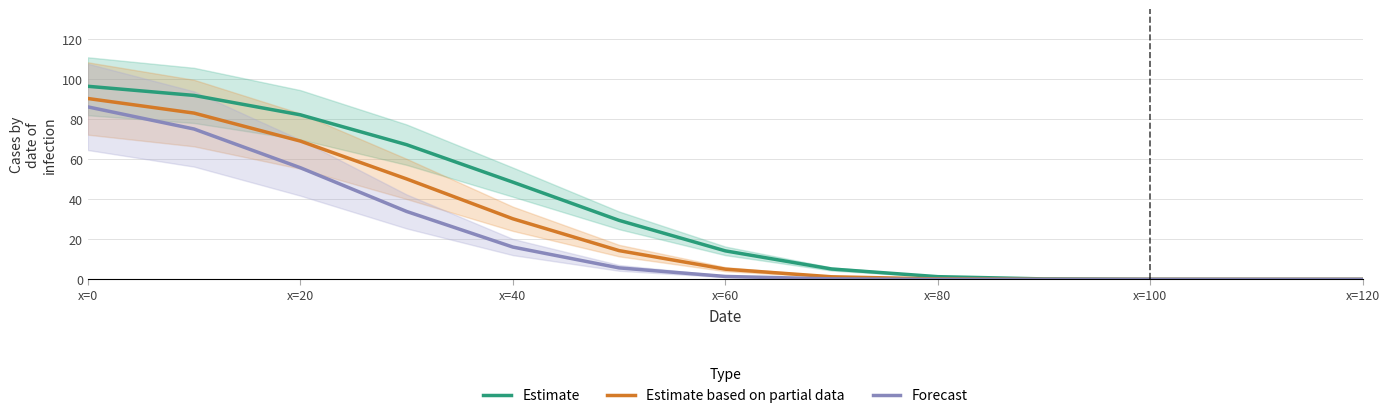

Reading left to right, what are all the values shown in this chart?

Estimate: 96.6	92.0	82.3	67.4	48.6	29.5	14.3	5.2	1.4	0.2	0.0	0.0	0.0
Estimate based on partial data: 90.5	83.2	69.2	50.2	30.3	14.4	5.1	1.3	0.2	0.0	0.0	0.0	0.0
Forecast: 86.3	75.2	55.8	34.0	16.2	5.8	1.5	0.3	0.0	0.0	0.0	0.0	0.0